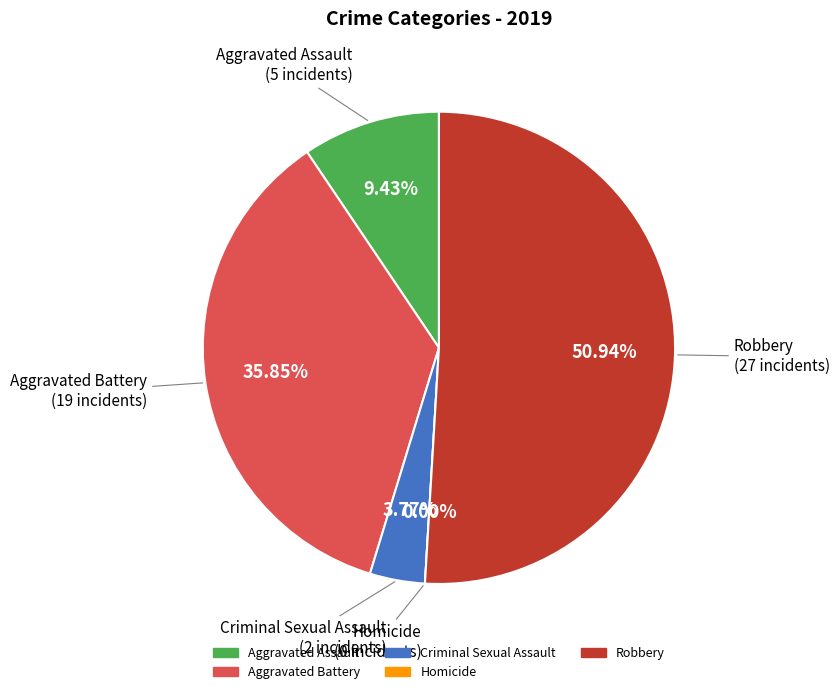

Which slice is the largest?

Robbery